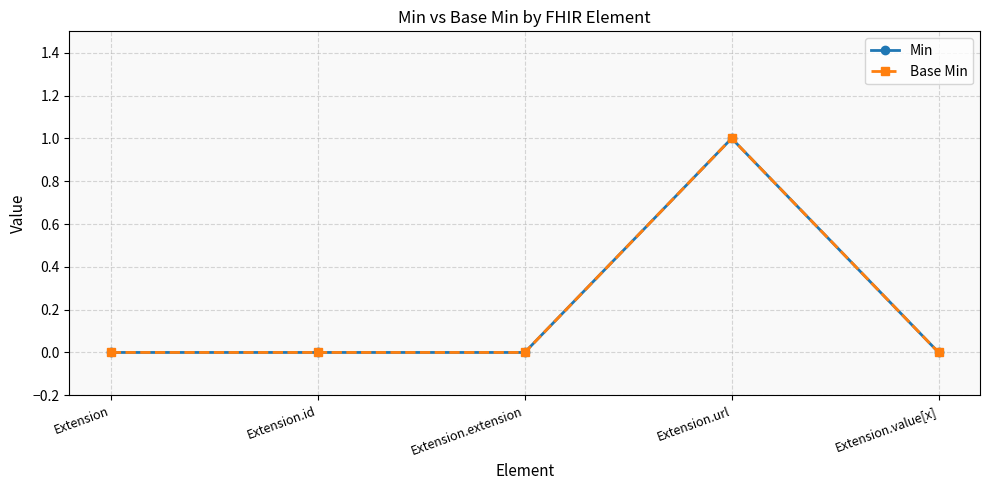

At how many categories does at least one series exceed 0?

1